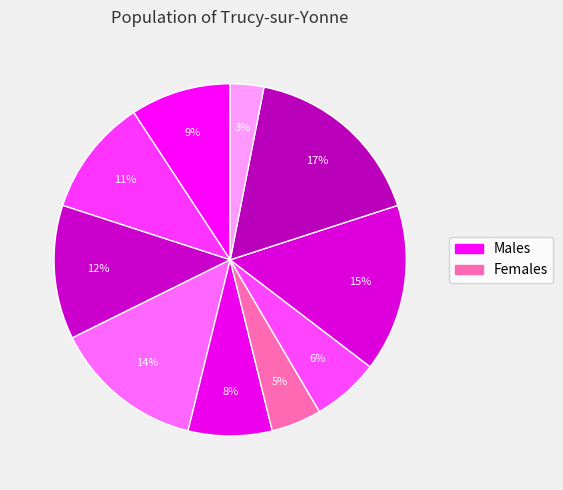

Count the number of slices in the pie.

10